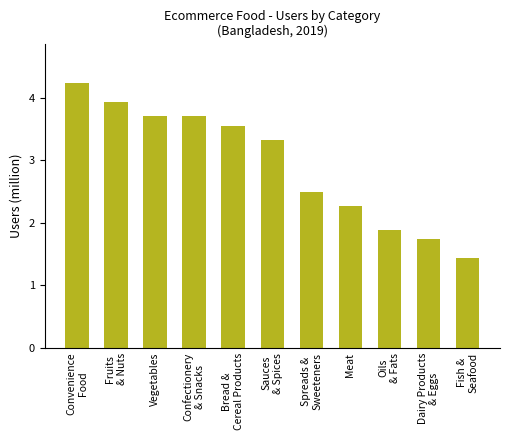

What is the label of the 9th bar from the right?

Vegetables